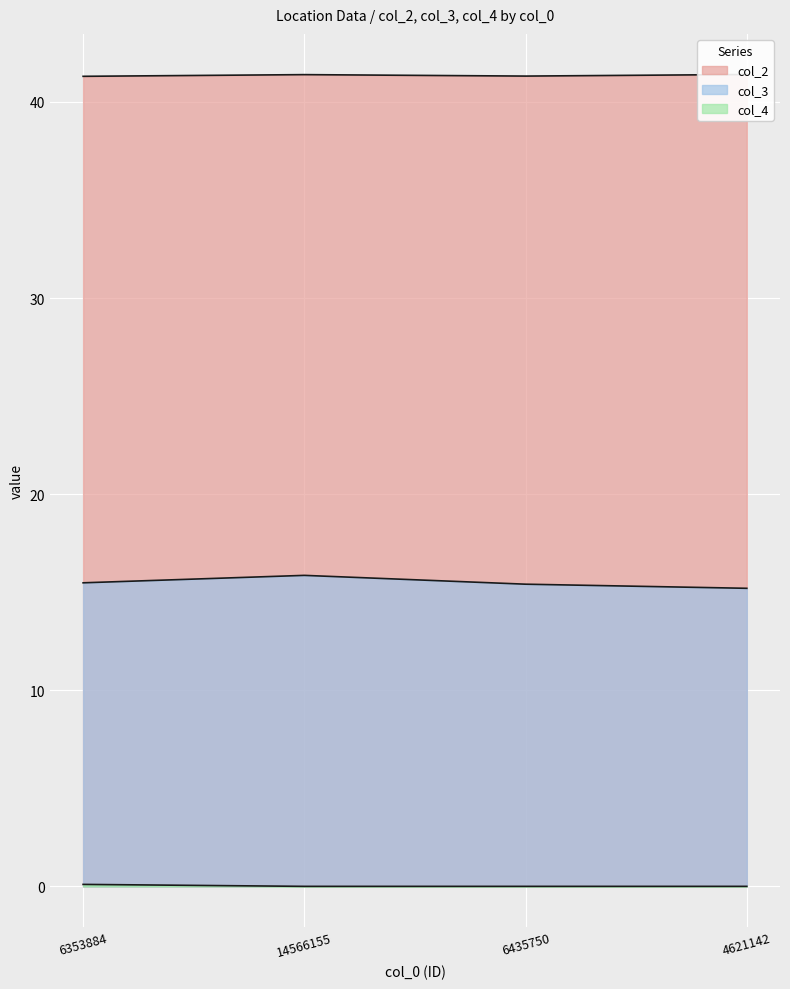

What is the sum of all col_3 values?

61.9